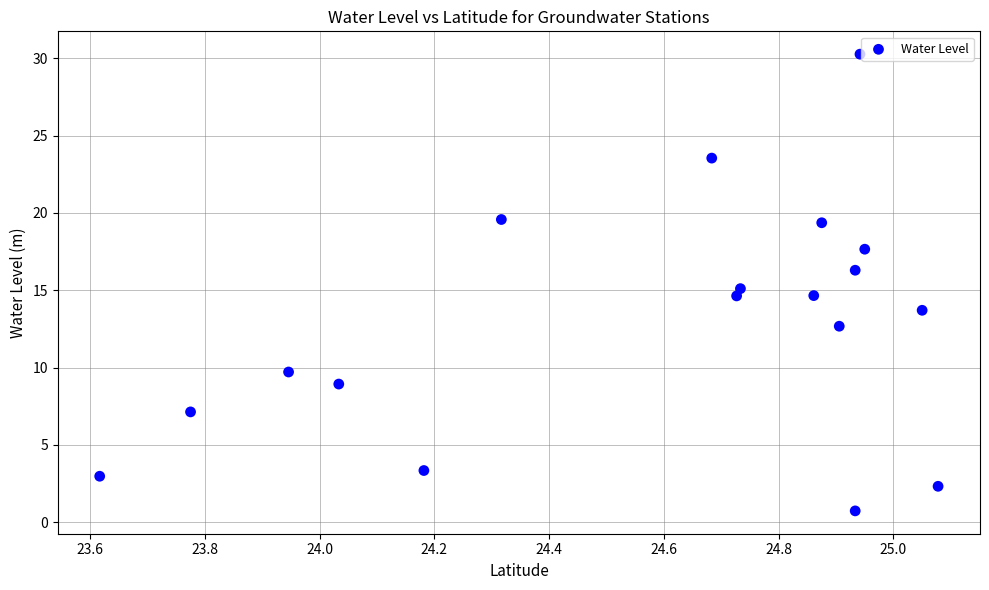

What is the range of X values (max minus min)?

1.5